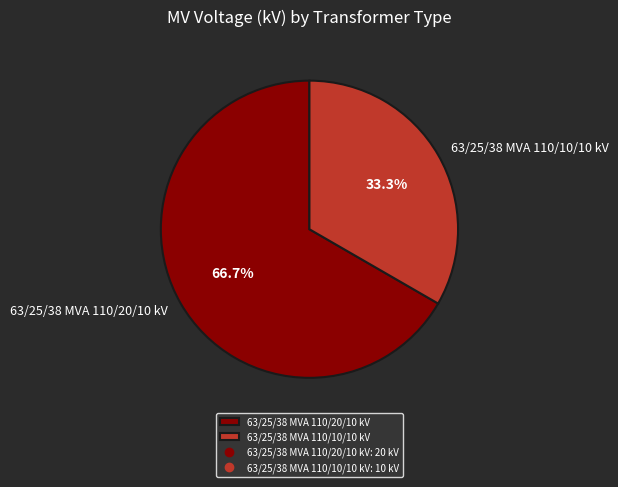

Does 63/25/38 MVA 110/10/10 kV account for over 50% of the chart?

No